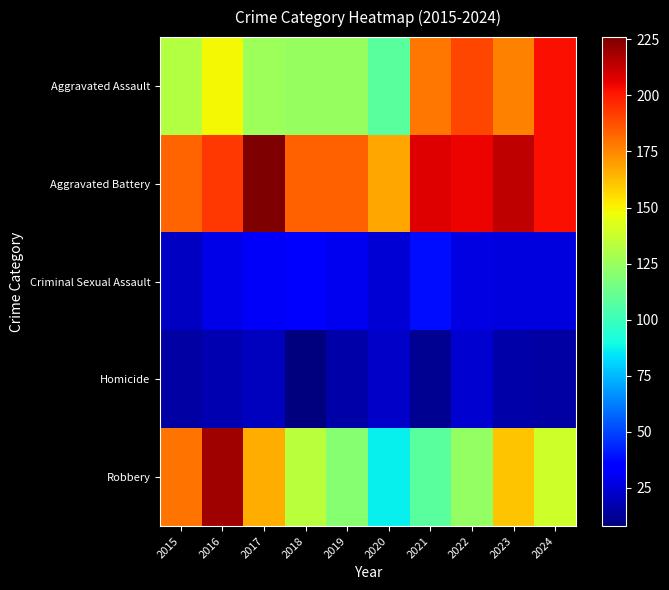

What is the difference between the highest and lowest values at 2016?

202